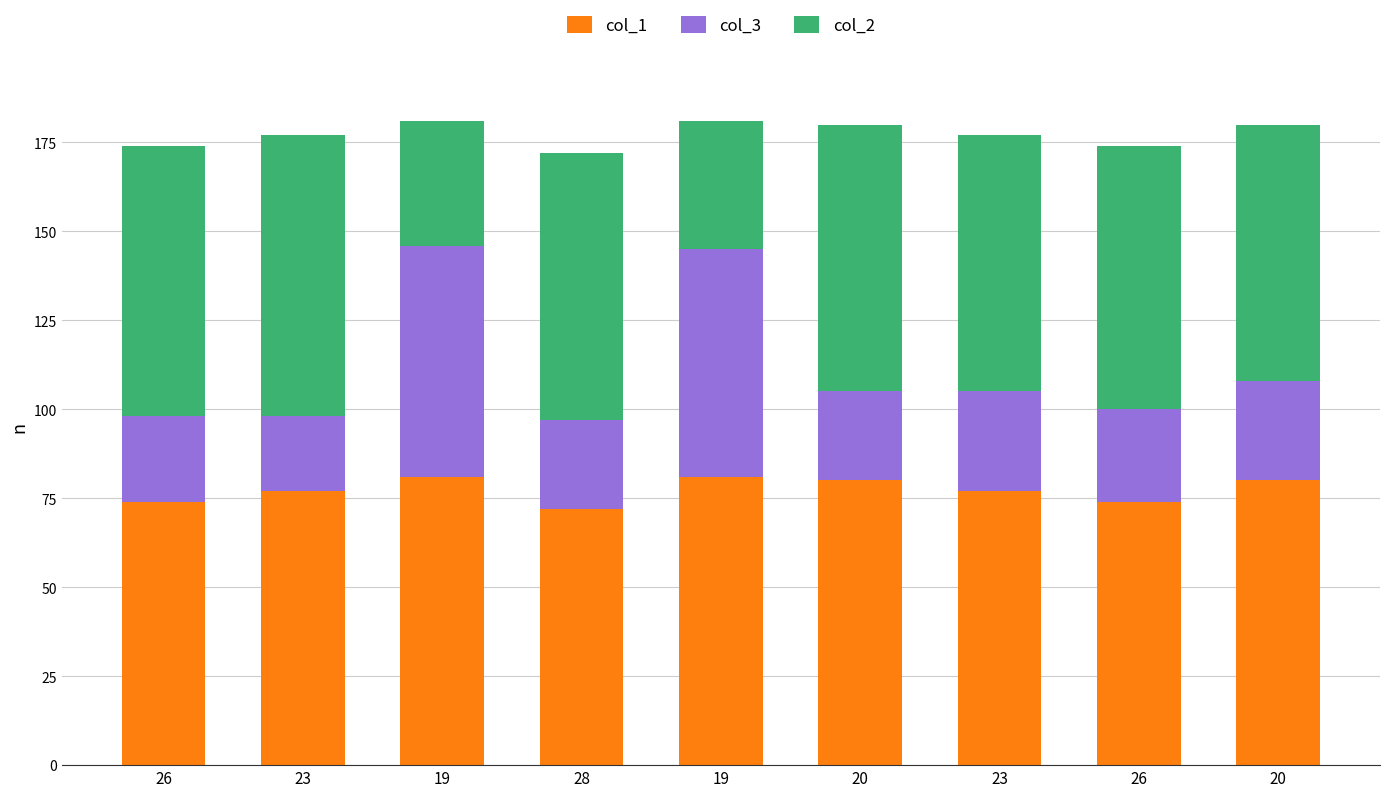

What are all the series names shown in the legend?

col_1, col_3, col_2